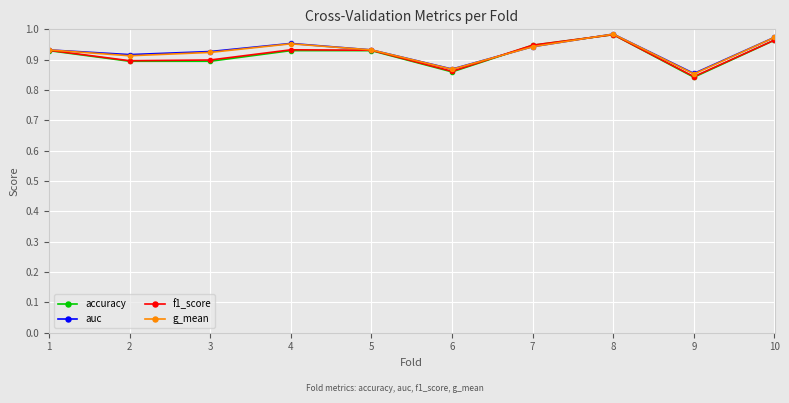

True or false: accuracy has a value of 1.6 at 4.

False